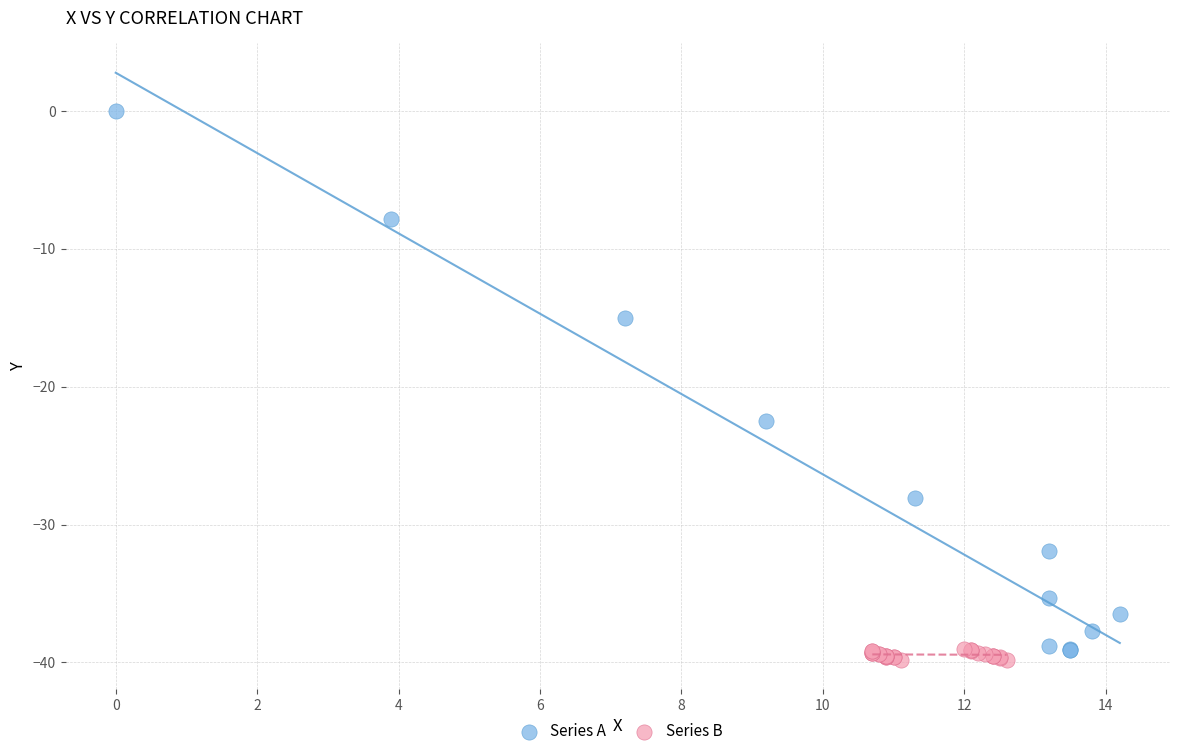

Which series has the largest Y range (max minus min)?

Series A